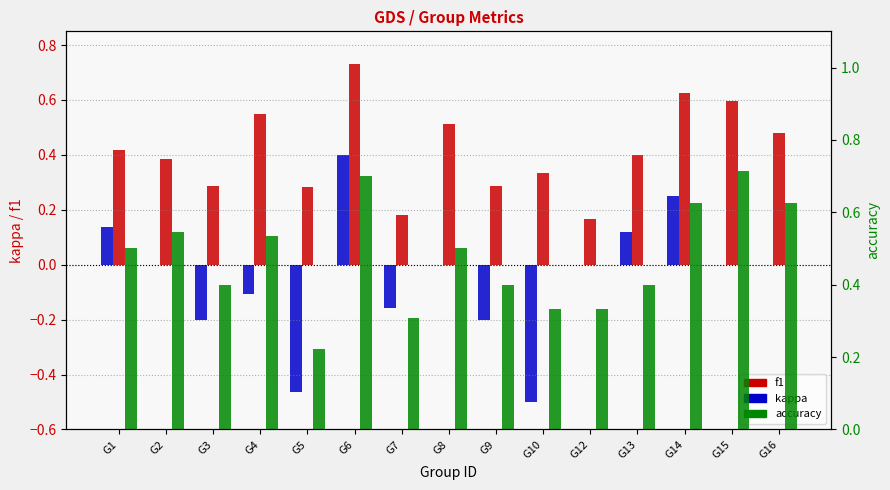

How many values in kappa are above zero?

4